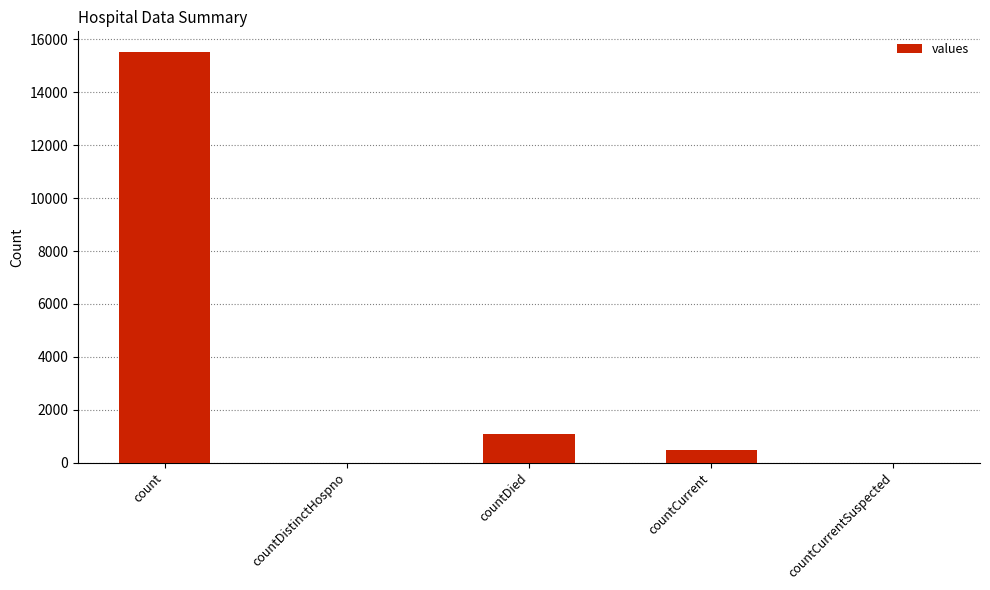

Which has a higher value, count or countCurrent?

count